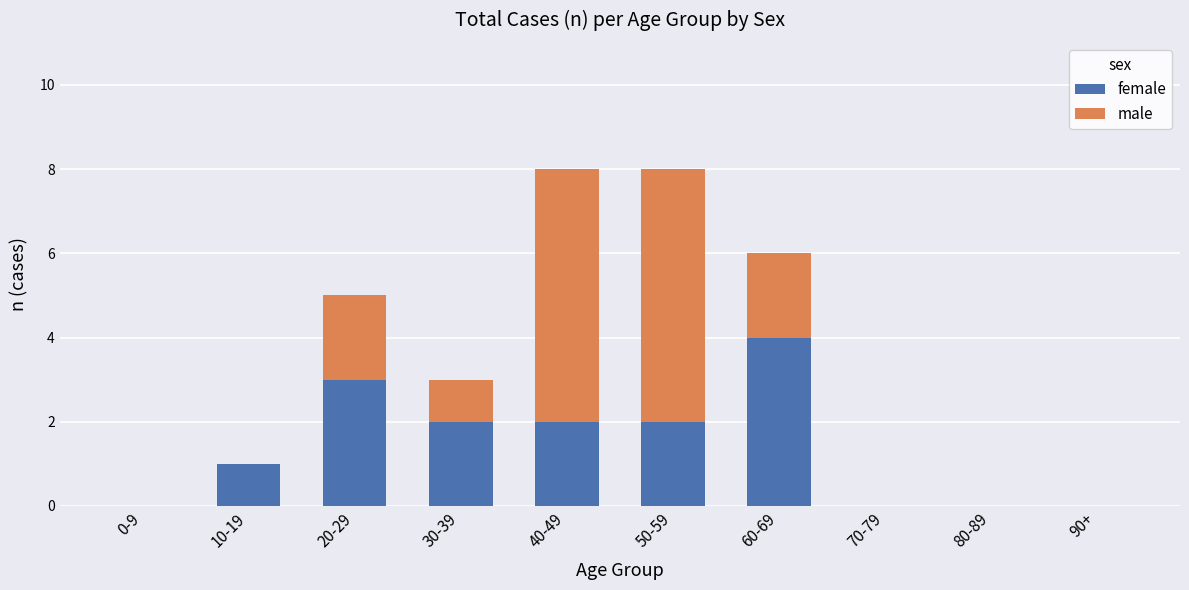

List the labels in order of female value, smallest first.

0-9, 70-79, 80-89, 90+, 10-19, 30-39, 40-49, 50-59, 20-29, 60-69